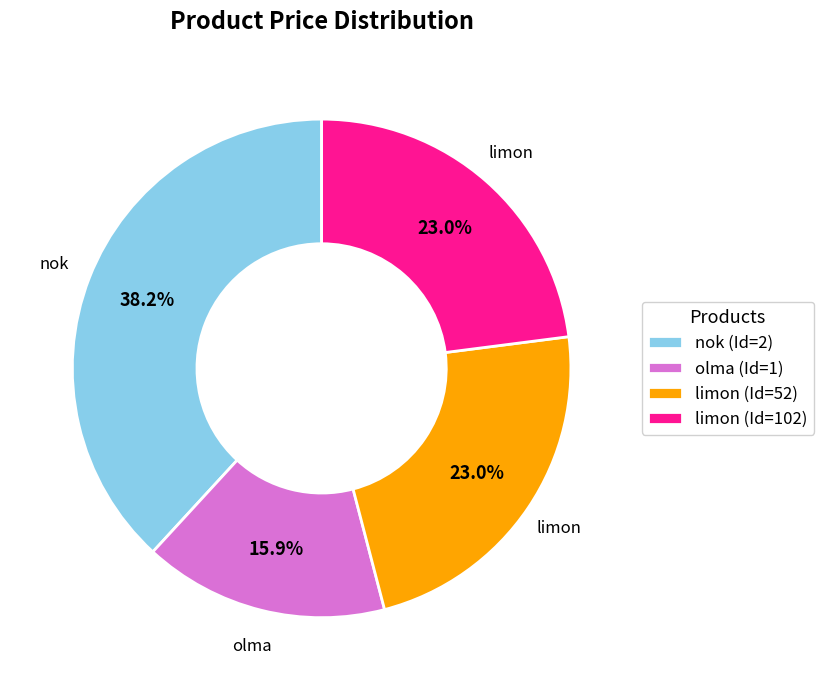

Which slice is the largest?

nok (Id=2)